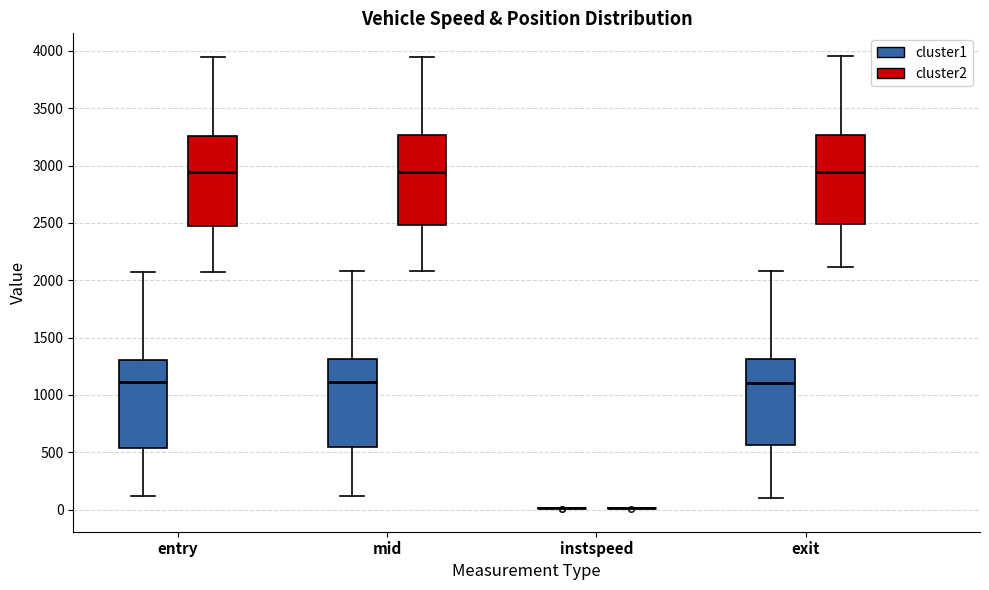

Reading left to right, read every box against the y-axis: the position of its median line, the range the box covers, and the ends of its whiskers. The values are not printed on the chart, so give them approximately, as read against the axis.

entry (cluster1): median 1100, box 550 to 1300, whiskers 100 to 2050
entry (cluster2): median 2950, box 2500 to 3250, whiskers 2050 to 3950
mid (cluster1): median 1100, box 550 to 1300, whiskers 100 to 2100
mid (cluster2): median 2950, box 2500 to 3250, whiskers 2100 to 3950
instspeed (cluster1): box collapsed to a line at 0, whiskers 0 to 0
instspeed (cluster2): box collapsed to a line at 0, whiskers 0 to 0
exit (cluster1): median 1100, box 550 to 1300, whiskers 100 to 2100
exit (cluster2): median 2950, box 2500 to 3250, whiskers 2100 to 3950